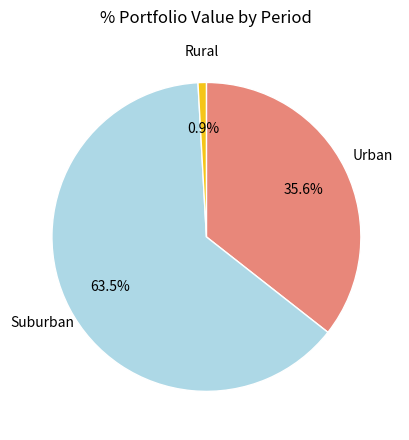

Is there any slice that represents more than half of the pie?

Yes